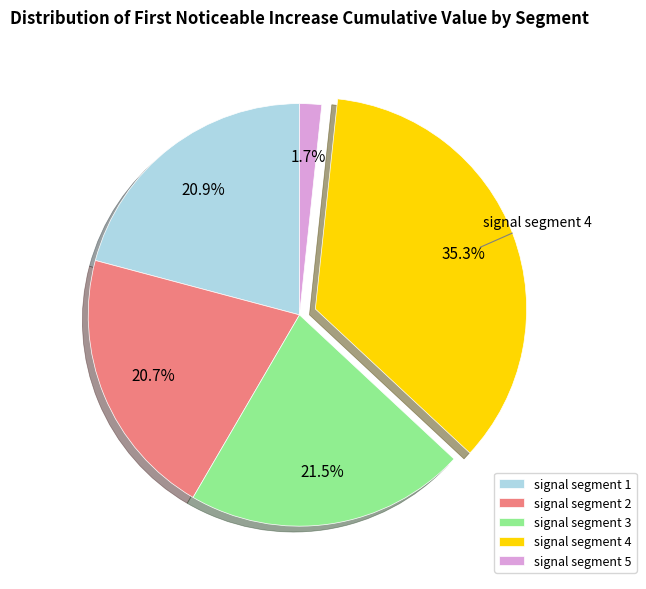

How much of the chart is everything except signal segment 1?

79.1%